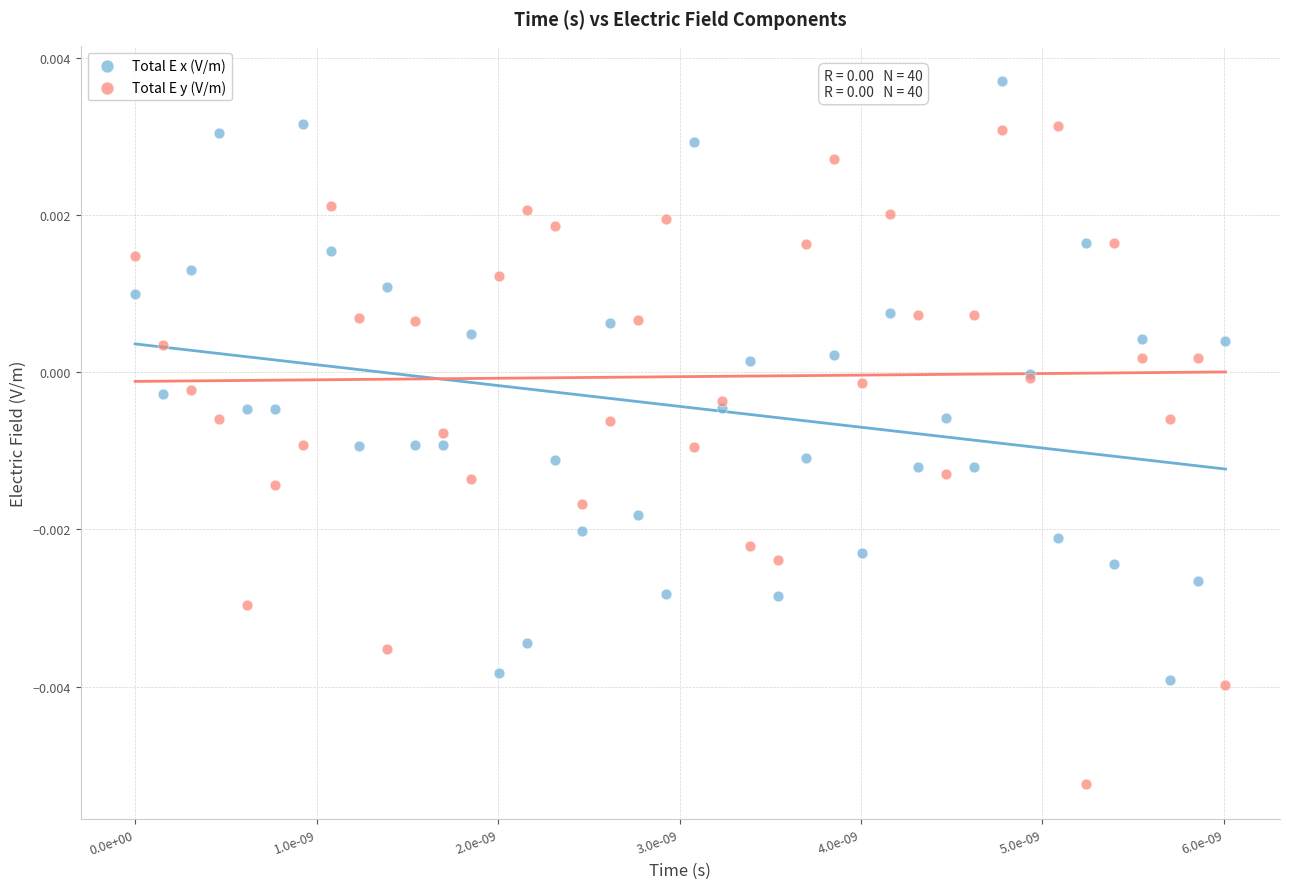

Which series contains the lowest Y value?

Total E y (V/m)